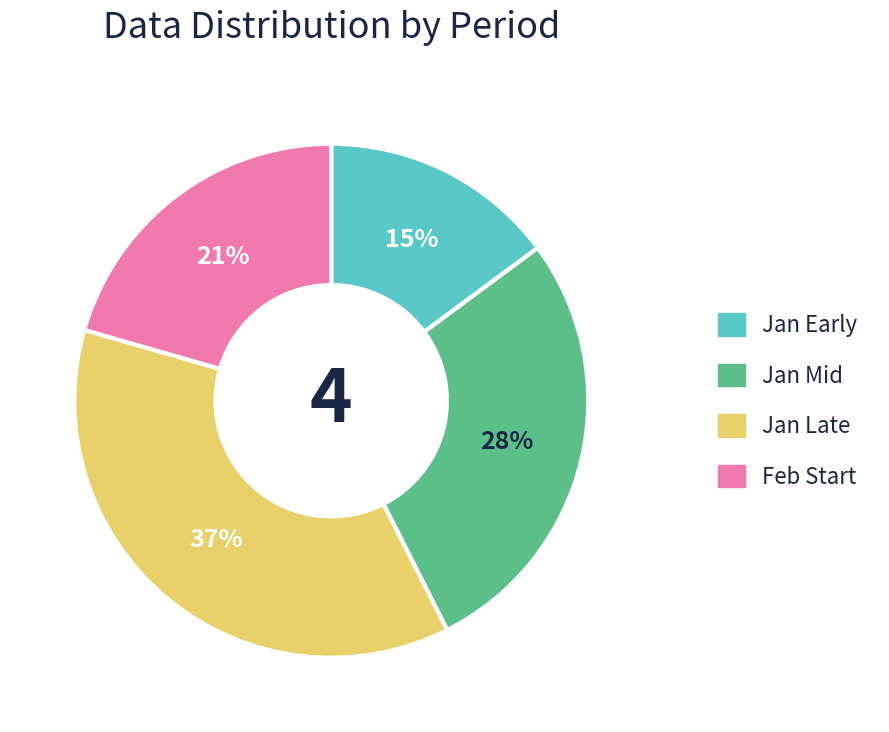

To the nearest percent, what is the difference between the largest and smallest slice percentages?

22%